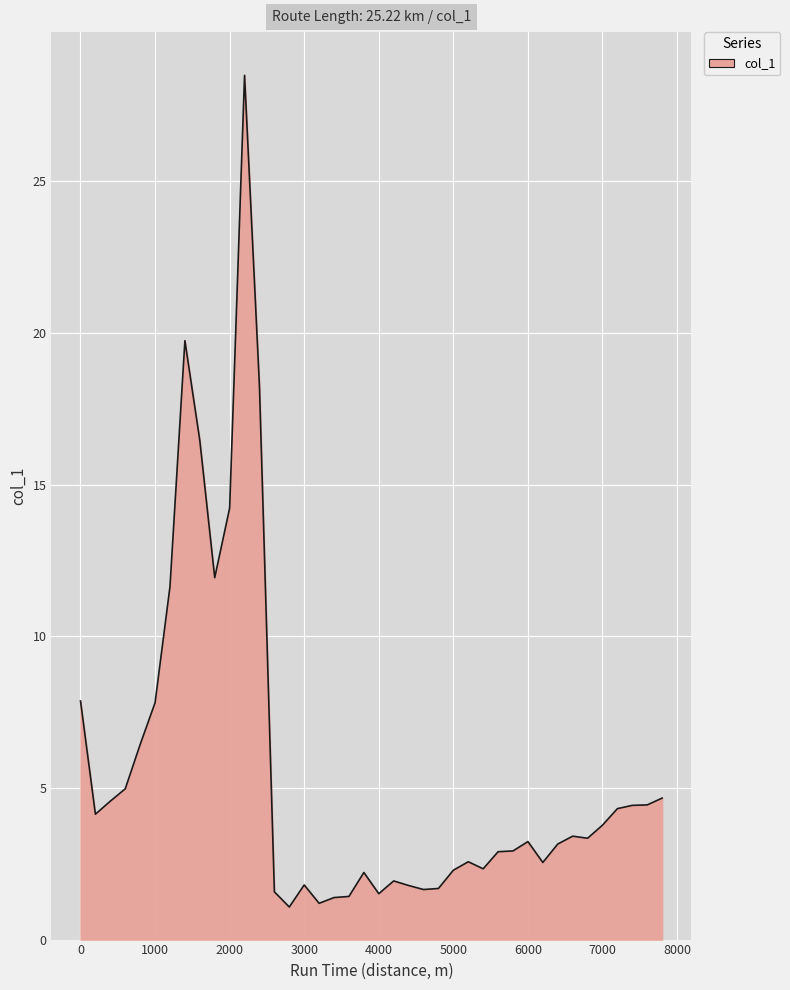

How many lines are shown in the chart?

1